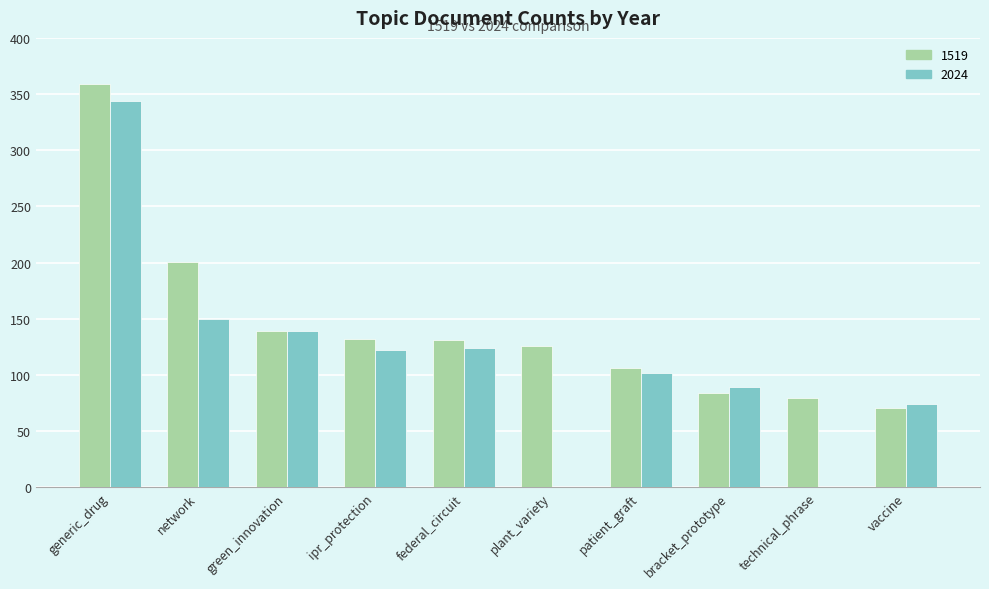

The 1519 series shows 220 at plant_variety. True or false?

False